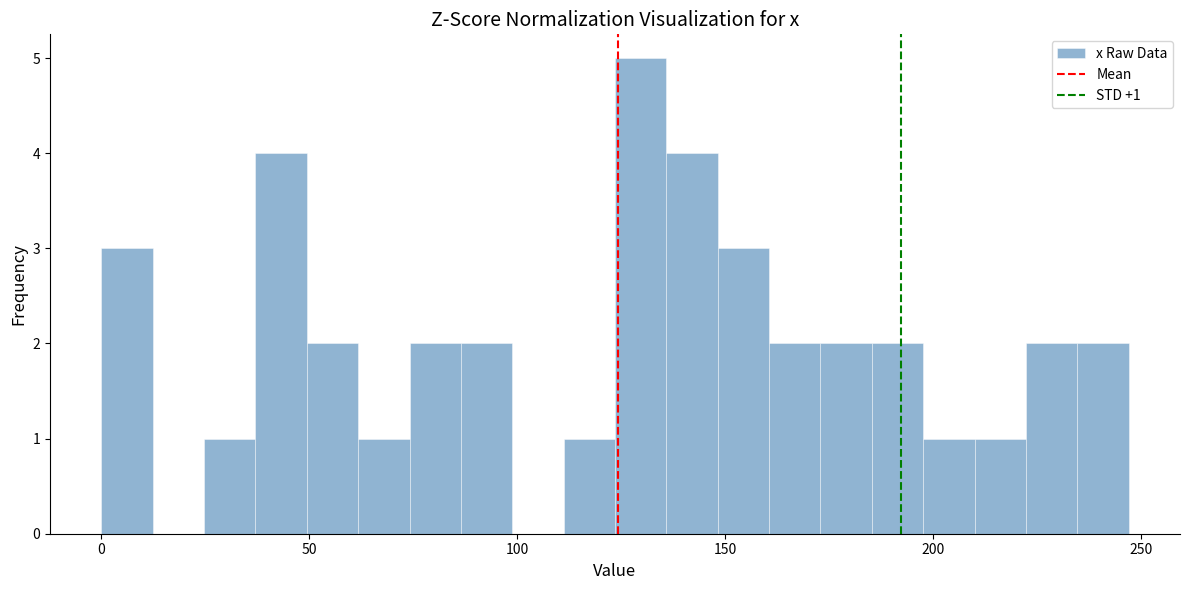

Around what value on the x-axis is the tallest bar? Give the approximate position of its centre, as read against the axis.

130